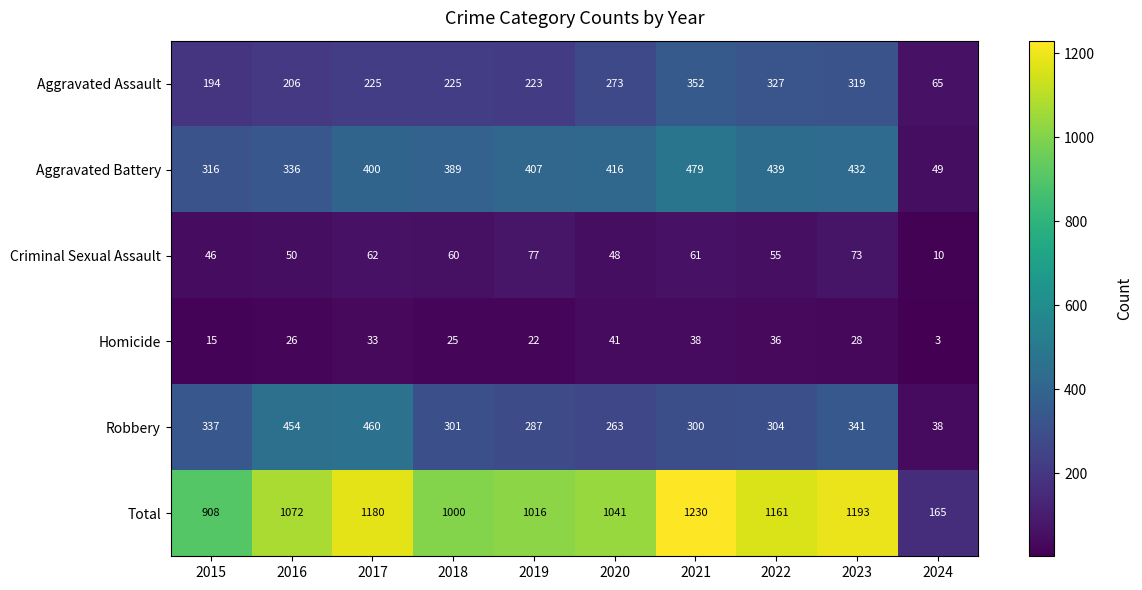

Read the Robbery value at 2015, to the nearest 50.

350